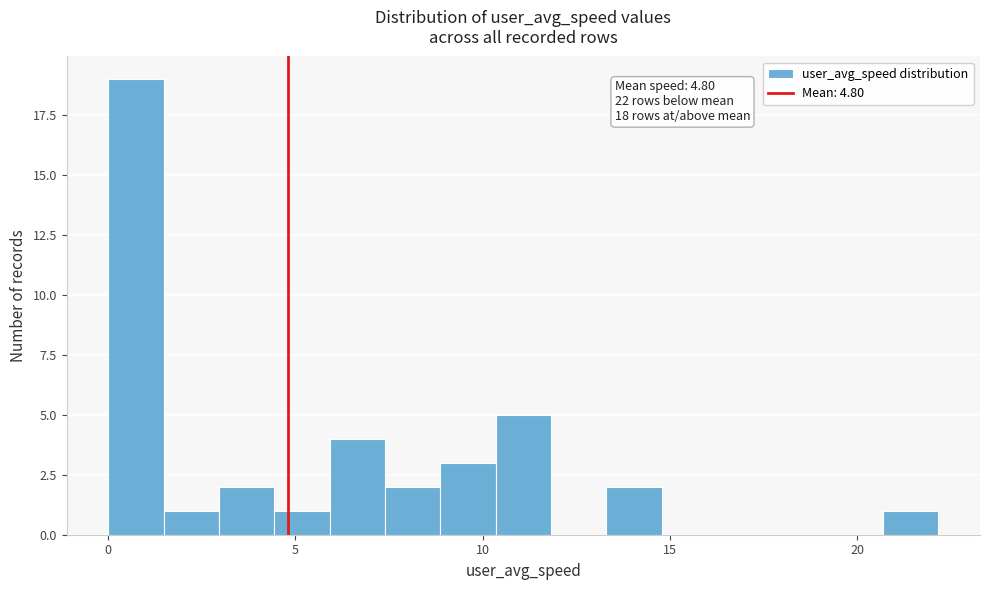

Read against the x-axis, roughly where is the centre of the tallest bar?

0.5